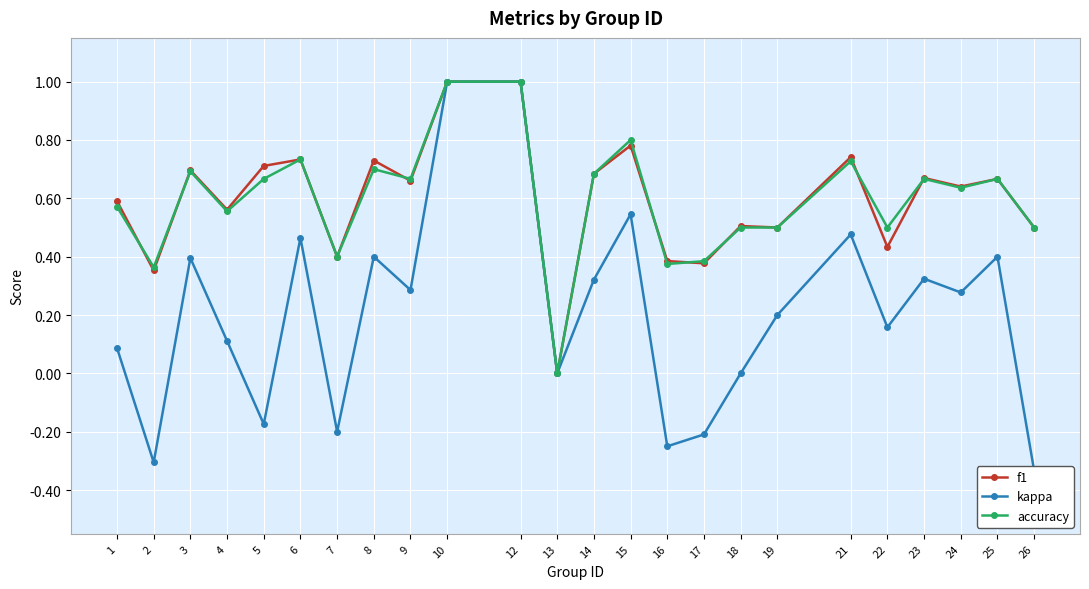

What is the approximate value of kappa at 14?

0.3